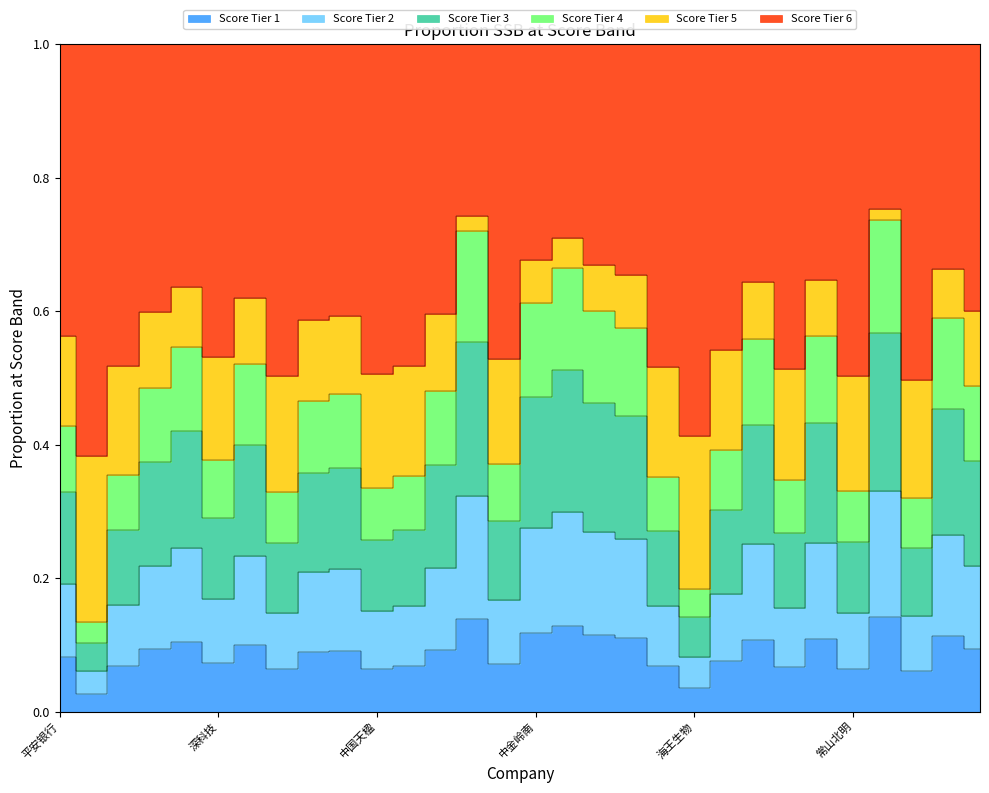

Does the chart display data point markers on the line(s)?

No